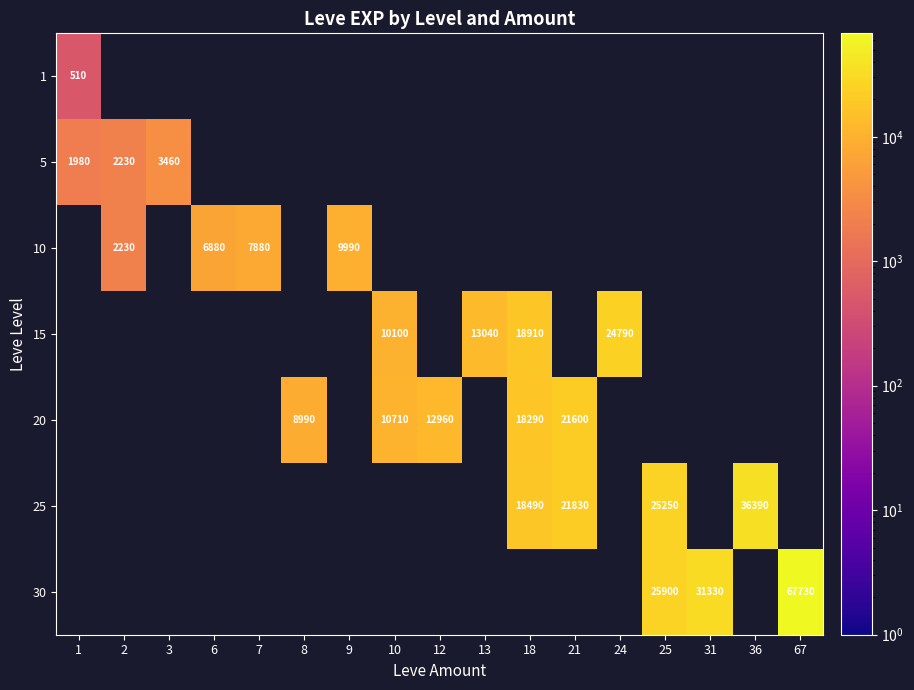

The value of 30 at 31 is 52357.9. True or false?

False